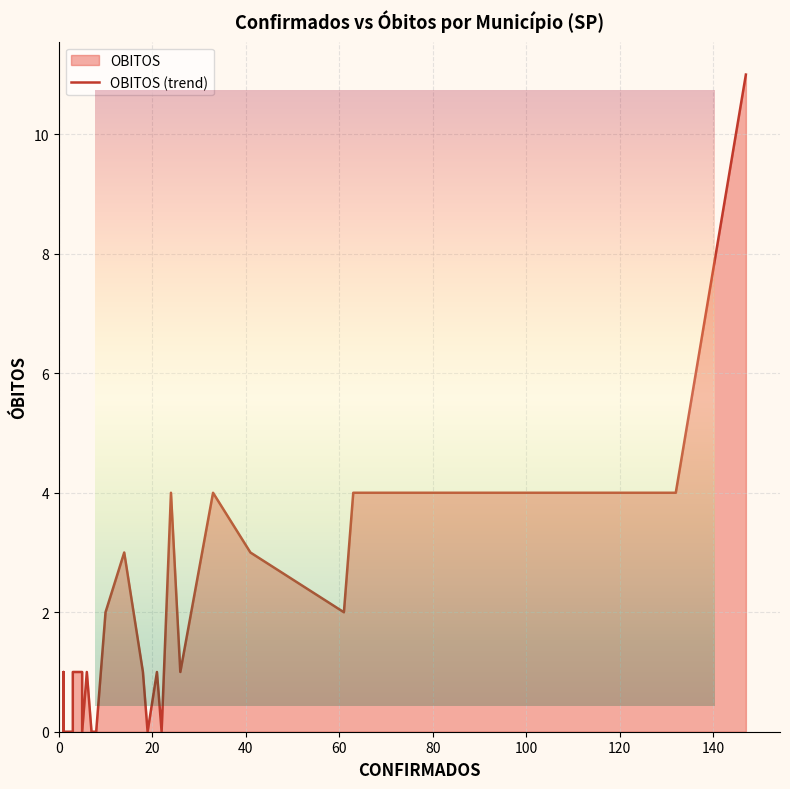

Where is the data nearest to the value 5?

66